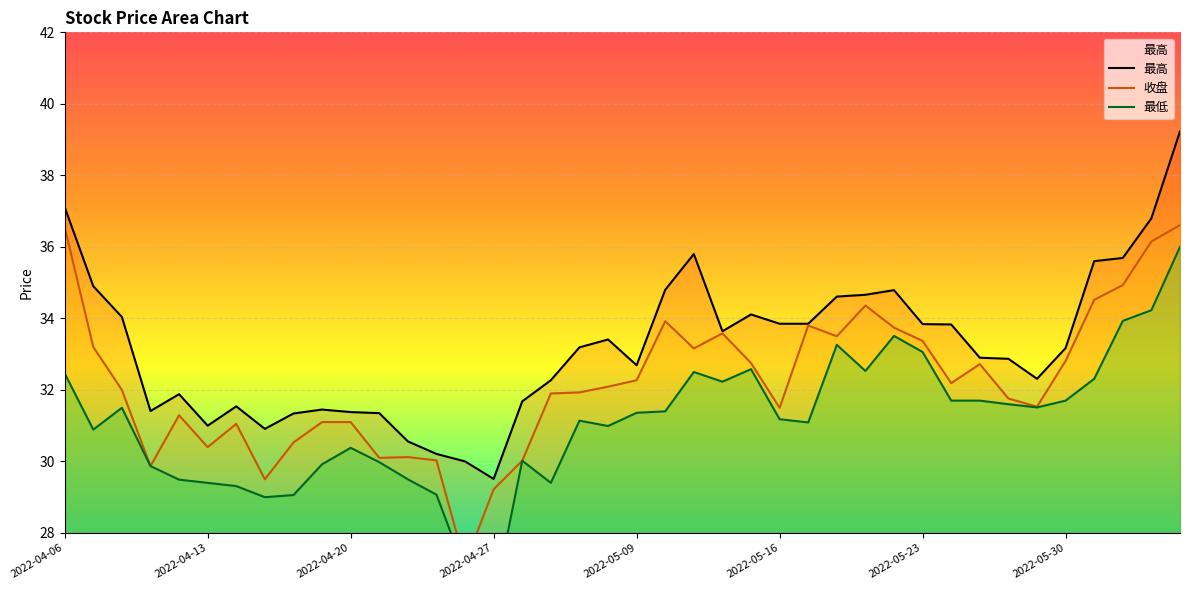

Rank the series by their average value, from lowest to highest.

最低, 收盘, 最高